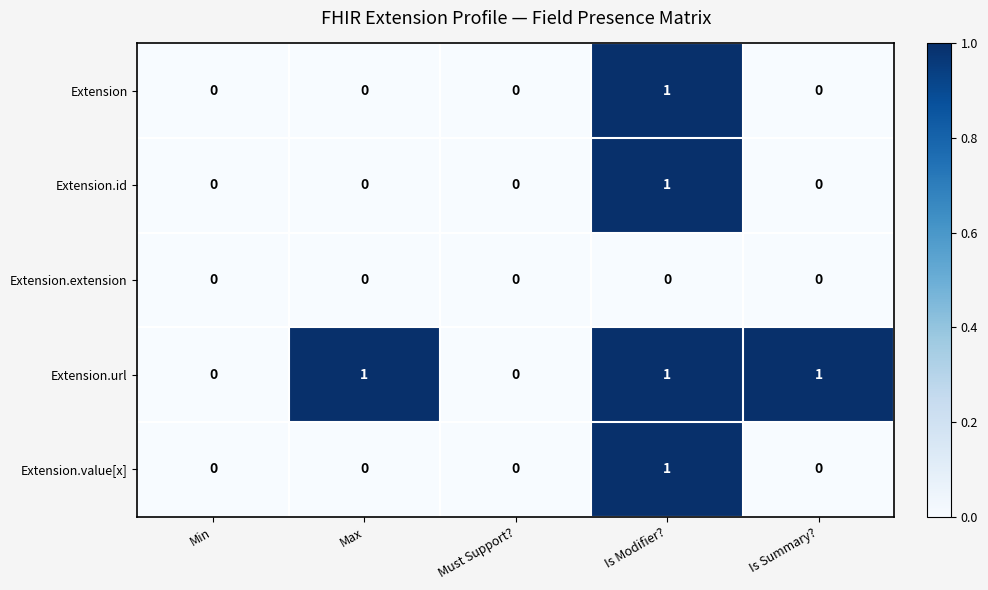

How many categories are shown in the chart?

5